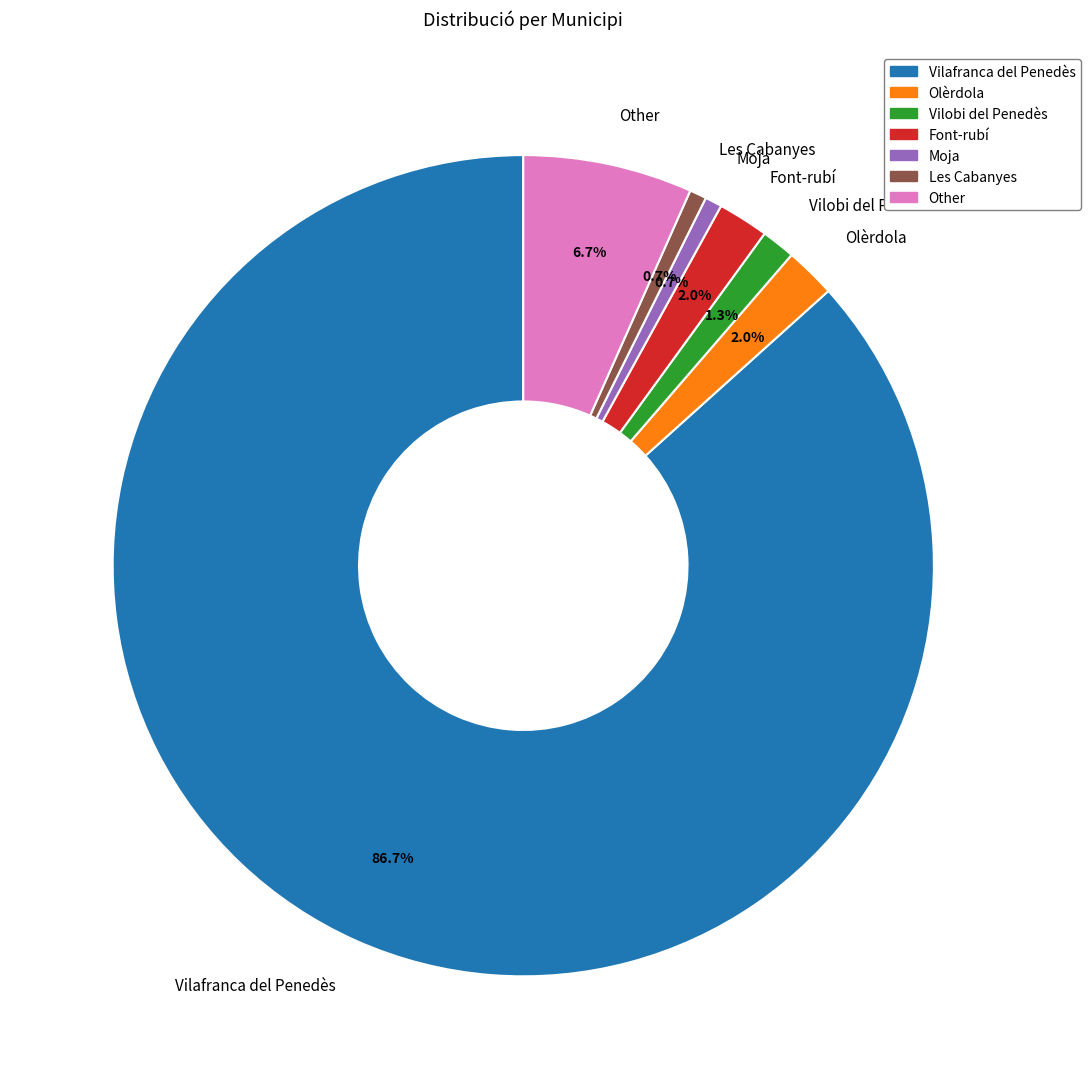

What is the largest slice in the pie chart?

Vilafranca del Penedès